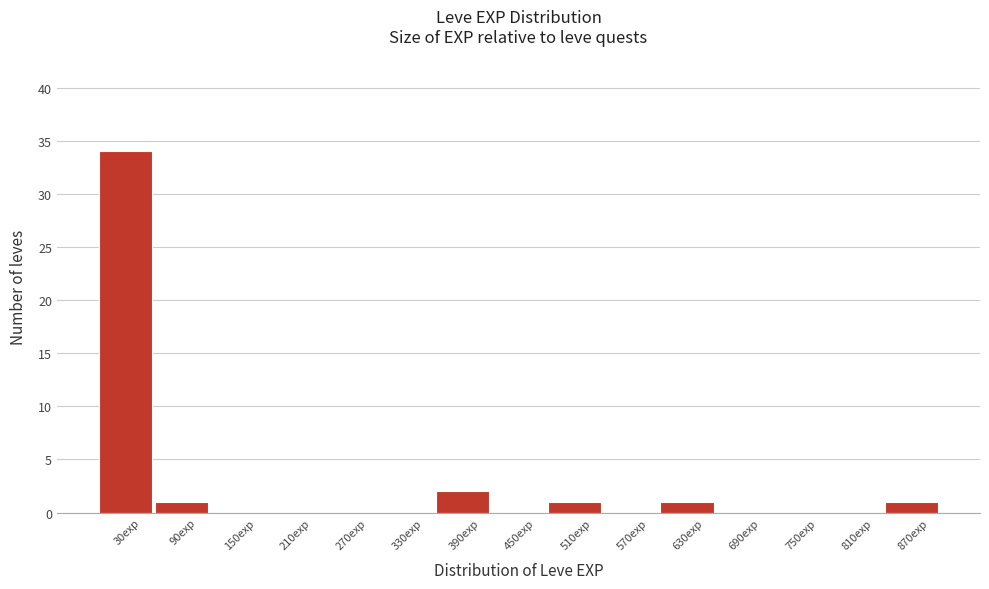

Reading left to right, transcribe this chart: for each bar, give the range it covers on the x-axis and its height. Neither the bar edges nor the heights are printed on the chart, so give them approximately, as read against the axes.

0 to 60: 34
60 to 120: 1
120 to 180: 0
180 to 240: 0
240 to 300: 0
300 to 360: 0
360 to 420: 2
420 to 480: 0
480 to 540: 1
540 to 600: 0
600 to 660: 1
660 to 720: 0
720 to 780: 0
780 to 840: 0
840 to 900: 1